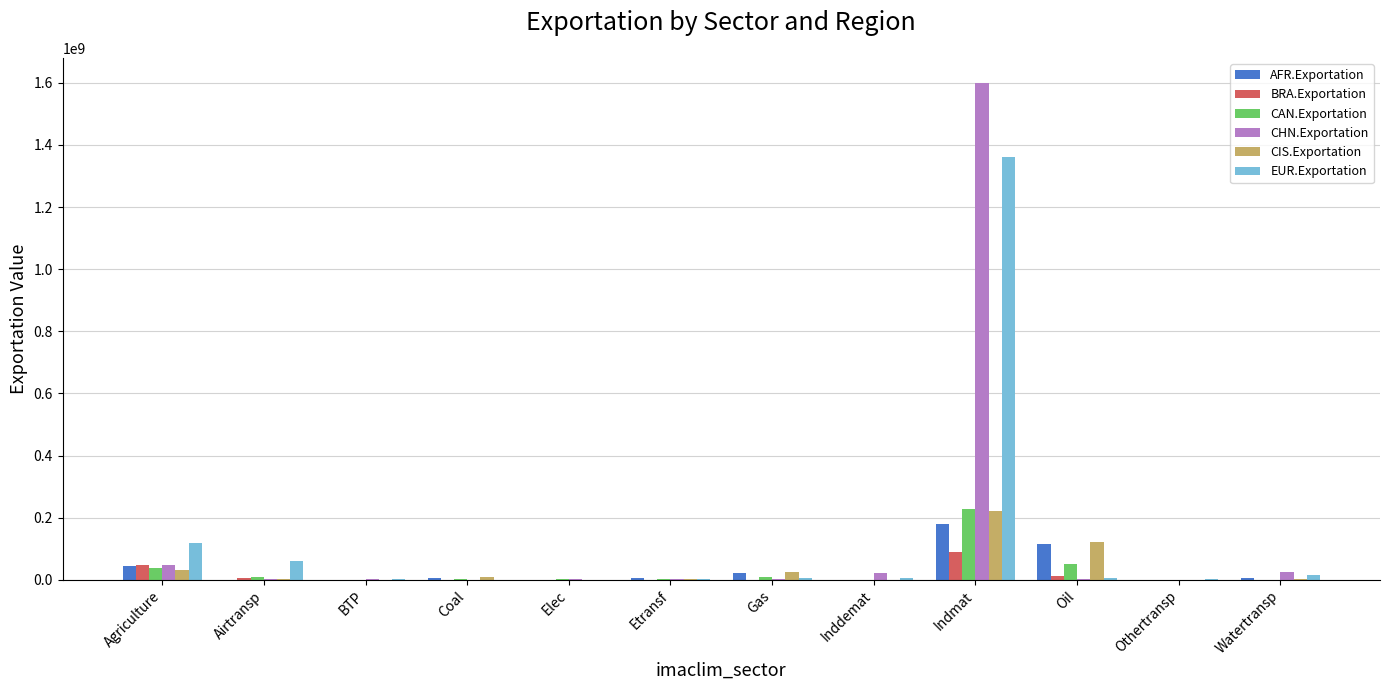

At which category is the sum across all series the highest?

Indmat